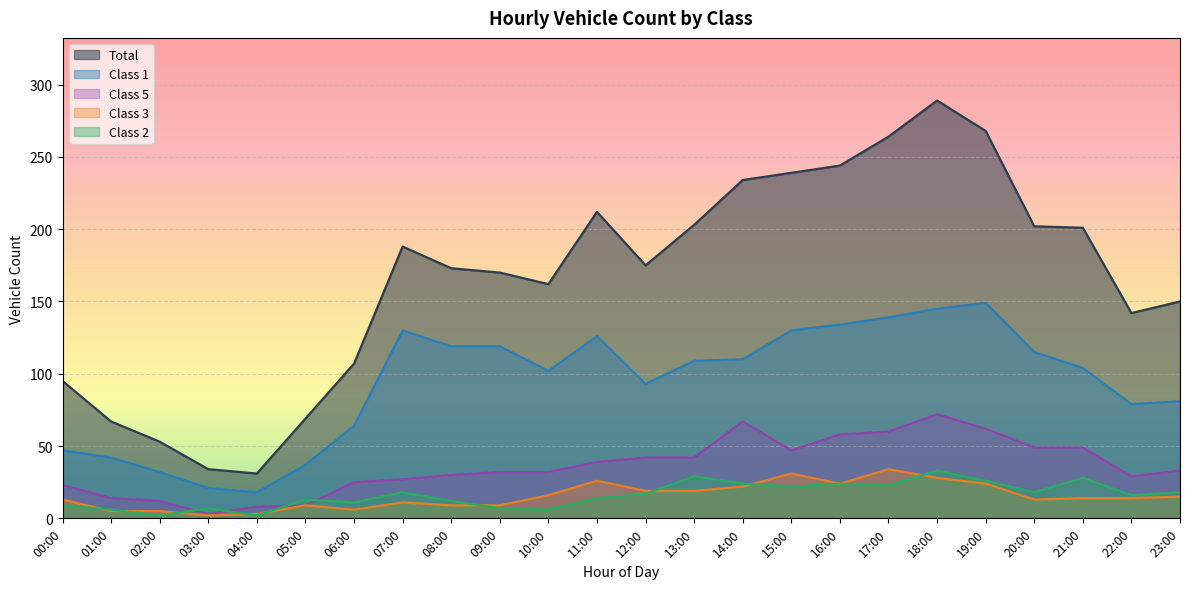

Where is the first local minimum for Class 5?

03:00